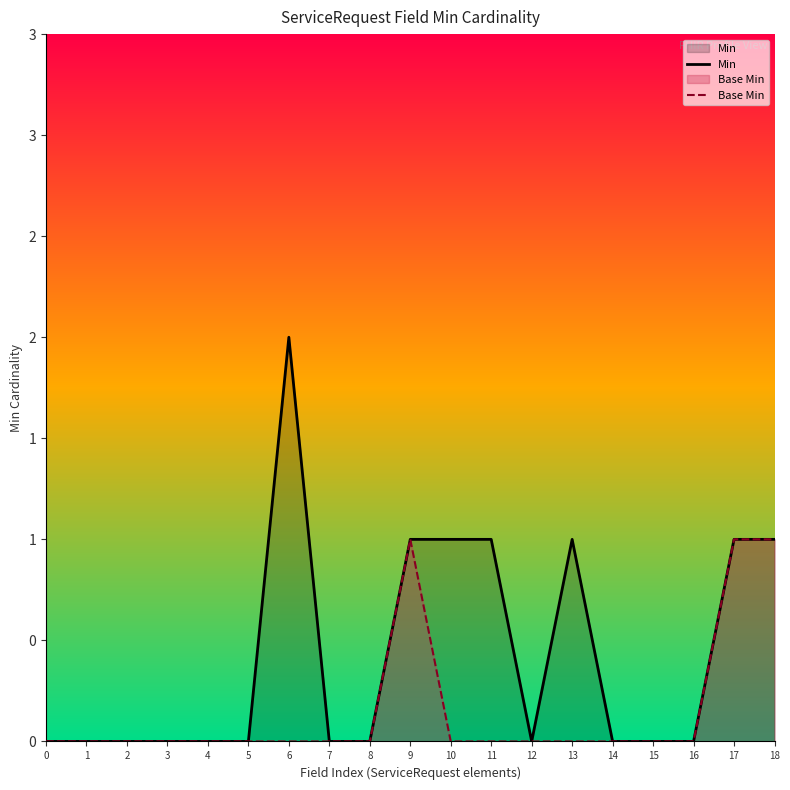

Between 0 and 10, which series saw the biggest shift?

Min